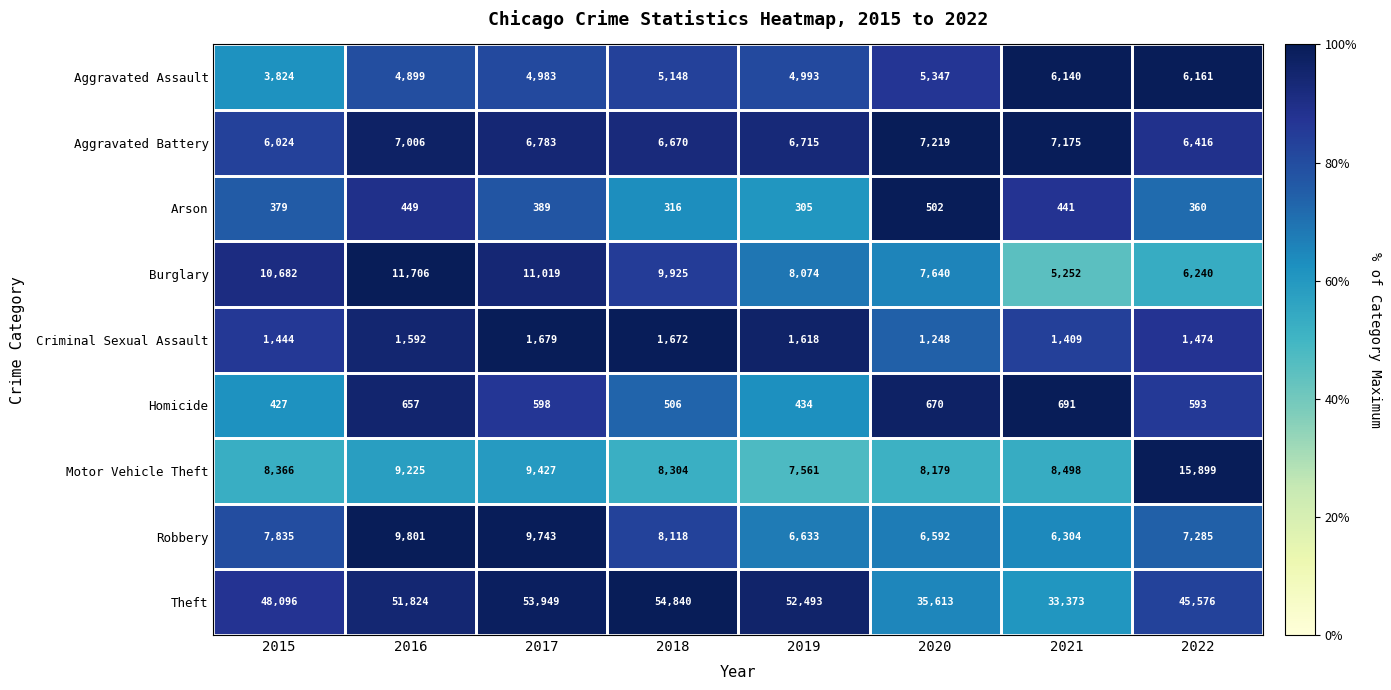

Count the number of data series in this chart.

9